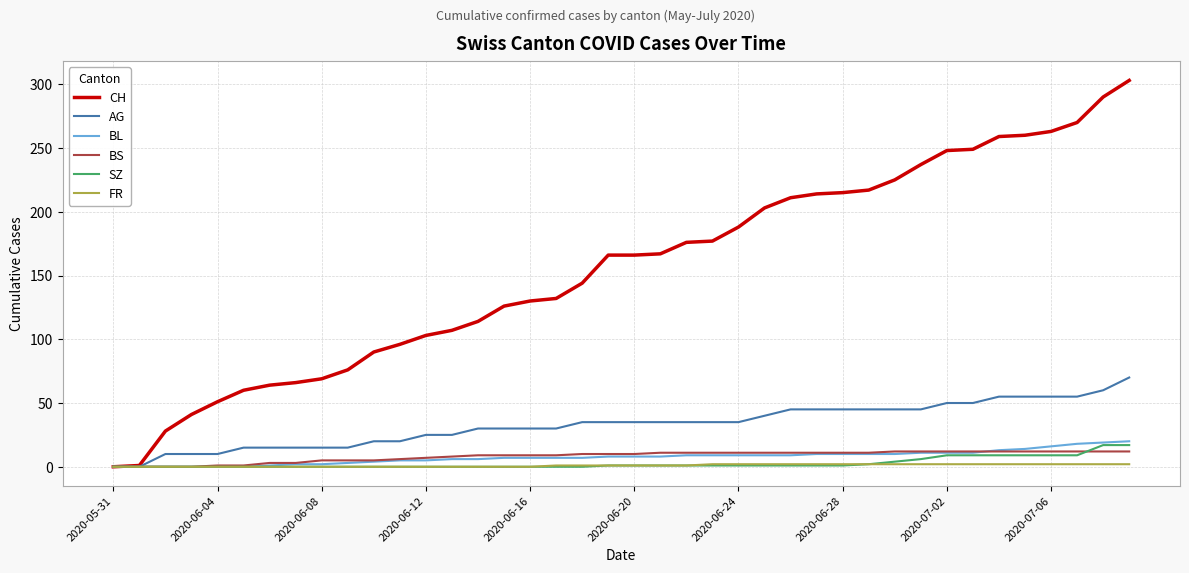

At how many categories does at least one series exceed 181?

16